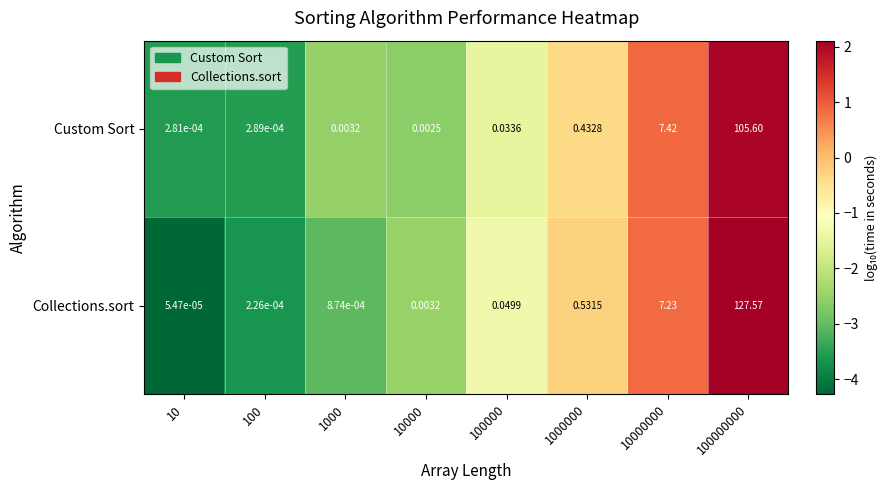

List the series in order of their overall mean, lowest first.

Custom Sort, Collections.sort